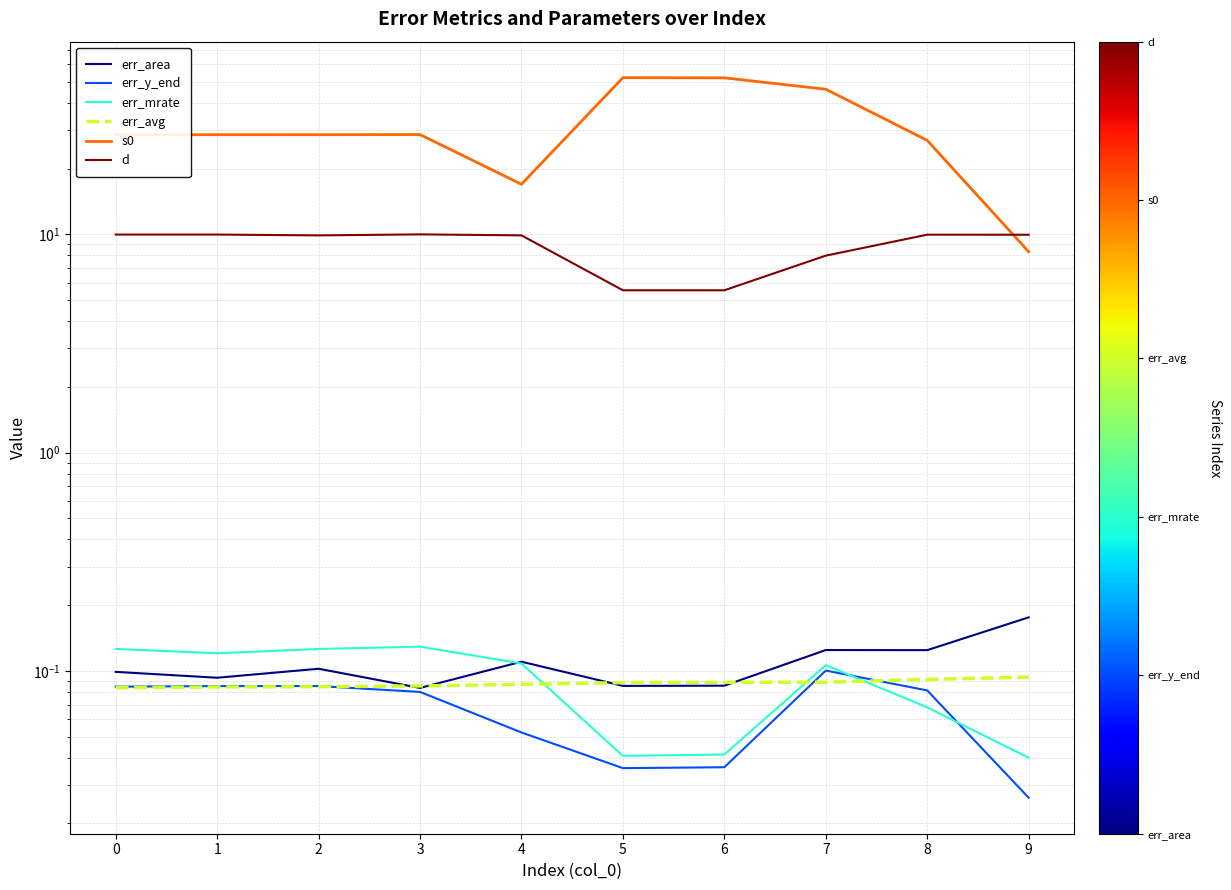

True or false: s0 and err_area intersect in this chart.

False